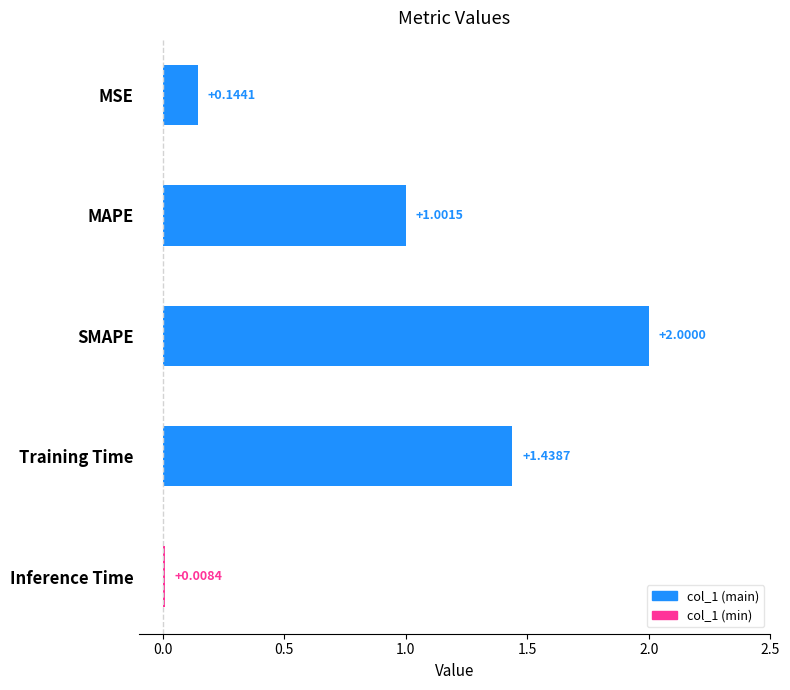

How many categories are shown in the chart?

5